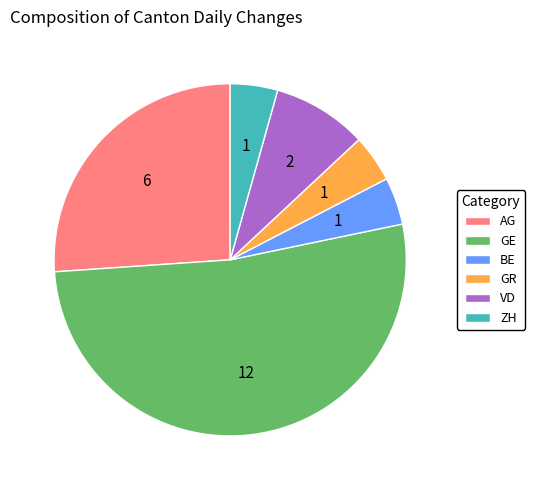

Is there a majority slice in this chart?

Yes